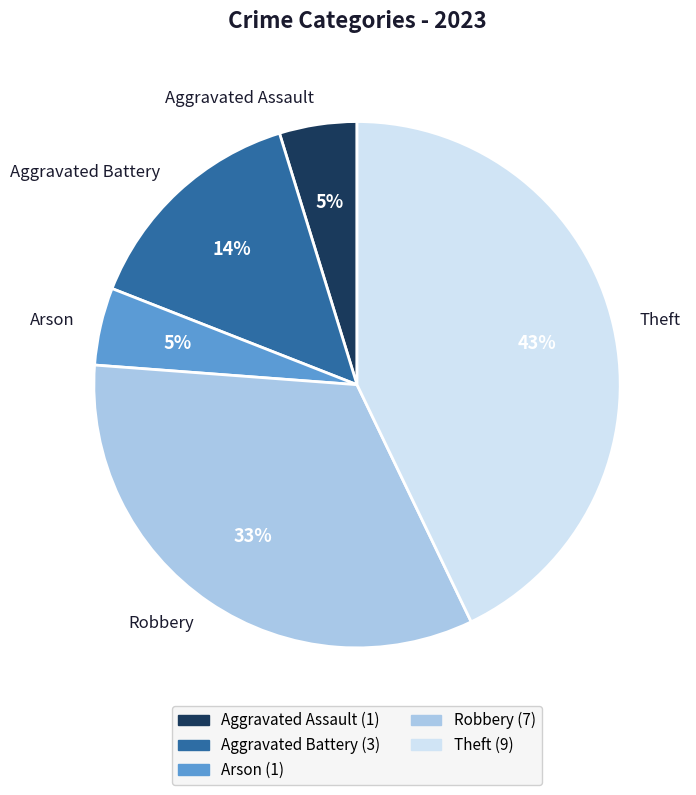

Combined, do Aggravated Assault and Theft account for over 50%?

No